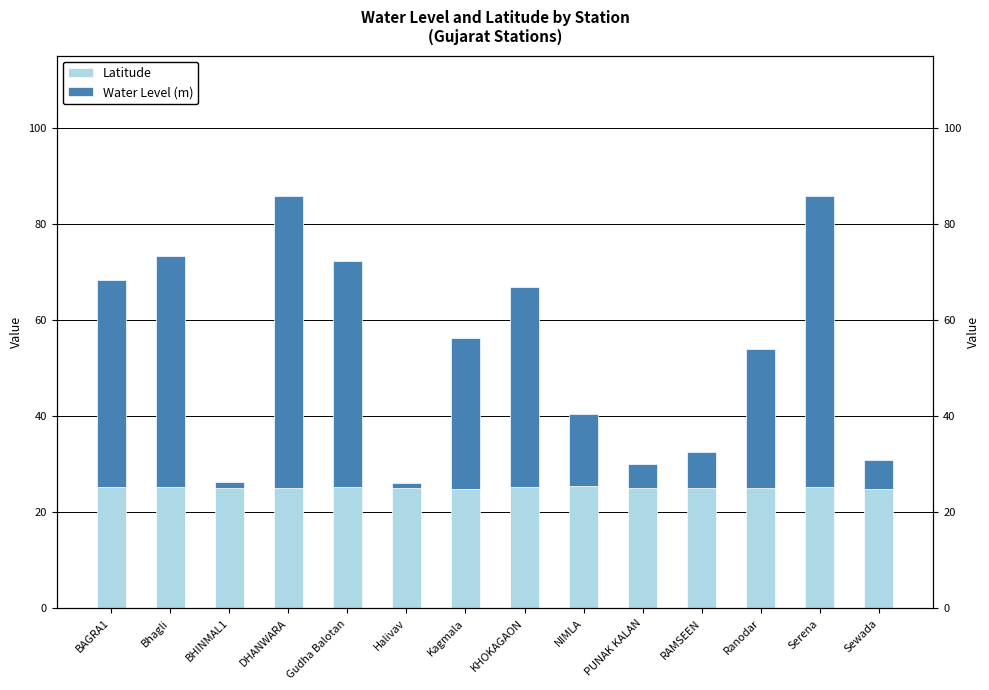

How many bars are there in each group?

2